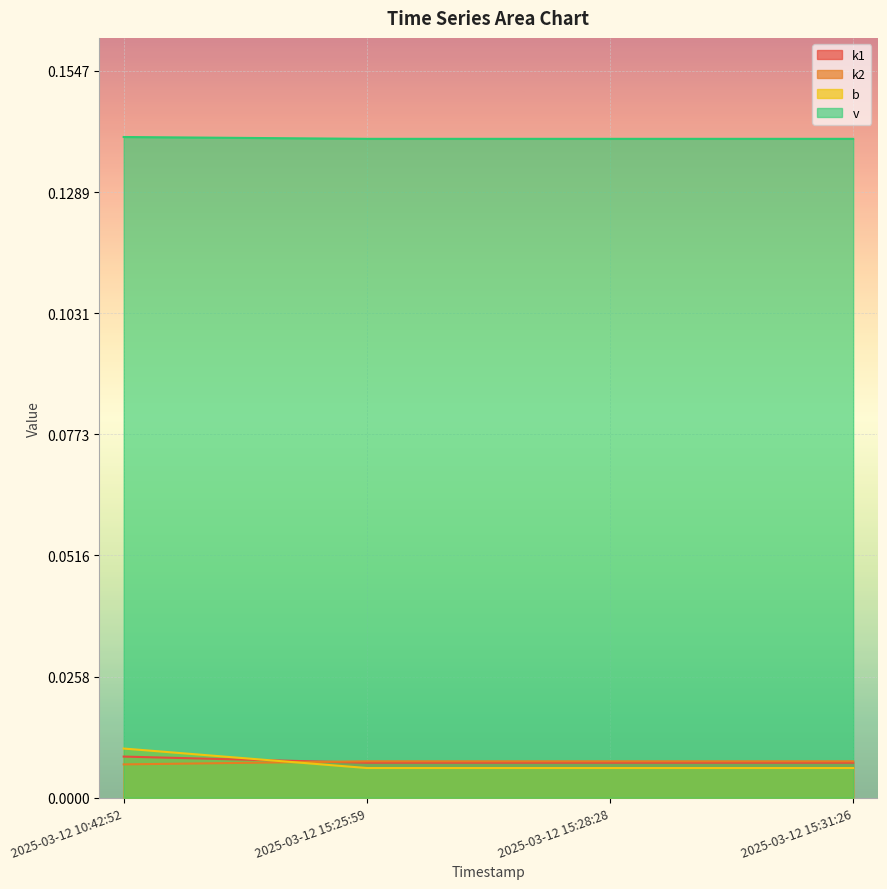

Which series has the largest total across all categories?

v